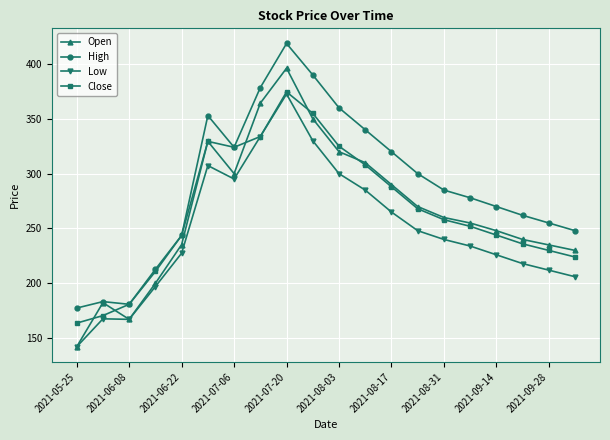

What is the minimum value for Close?

163.7